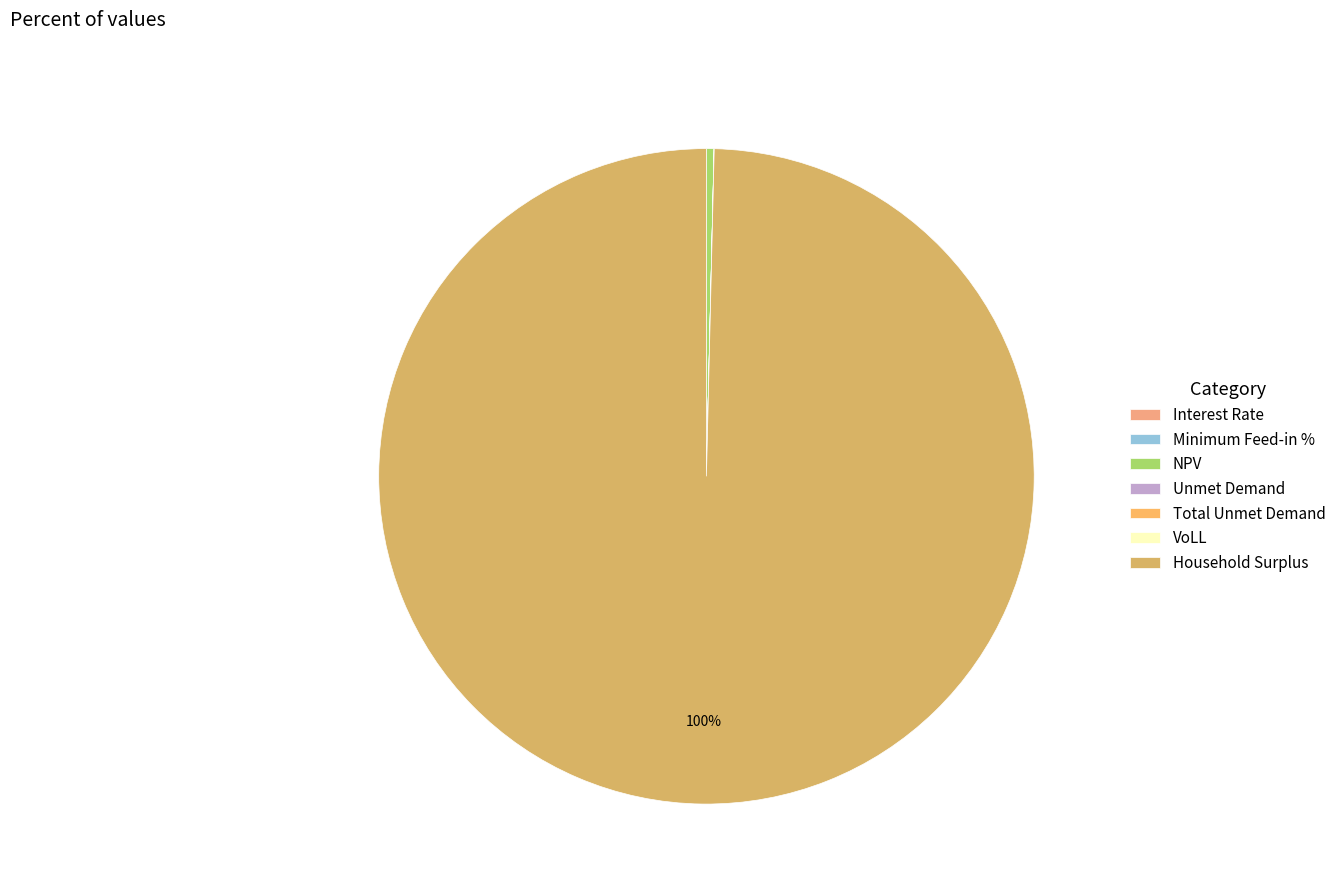

Is there any slice that represents more than half of the pie?

Yes